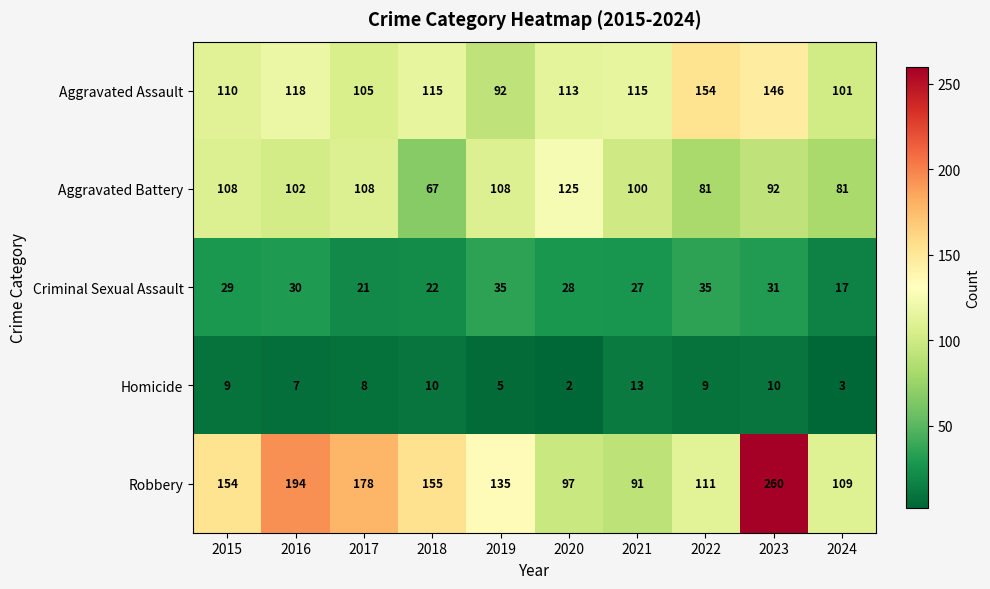

What is the total value across all series at 2016?

451